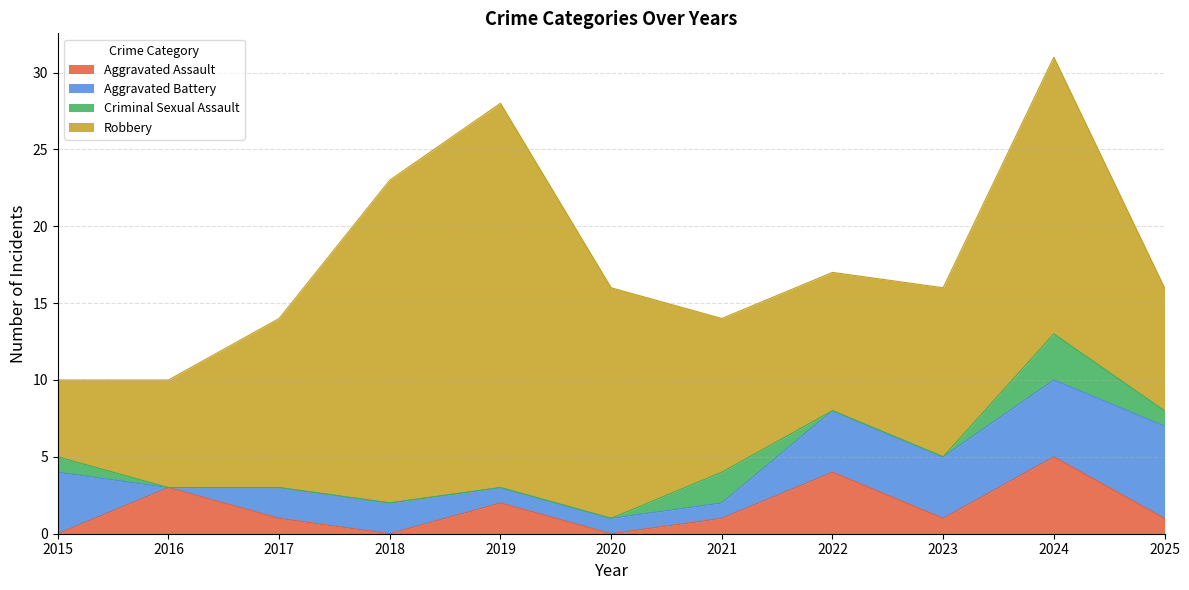

Reading right to left, transcribe all the data shown in this chart.

Aggravated Assault: 2025=1	2024=5	2023=1	2022=4	2021=1	2020=0	2019=2	2018=0	2017=1	2016=3	2015=0
Aggravated Battery: 2025=6	2024=5	2023=4	2022=4	2021=1	2020=1	2019=1	2018=2	2017=2	2016=0	2015=4
Criminal Sexual Assault: 2025=1	2024=3	2023=0	2022=0	2021=2	2020=0	2019=0	2018=0	2017=0	2016=0	2015=1
Robbery: 2025=8	2024=18	2023=11	2022=9	2021=10	2020=15	2019=25	2018=21	2017=11	2016=7	2015=5